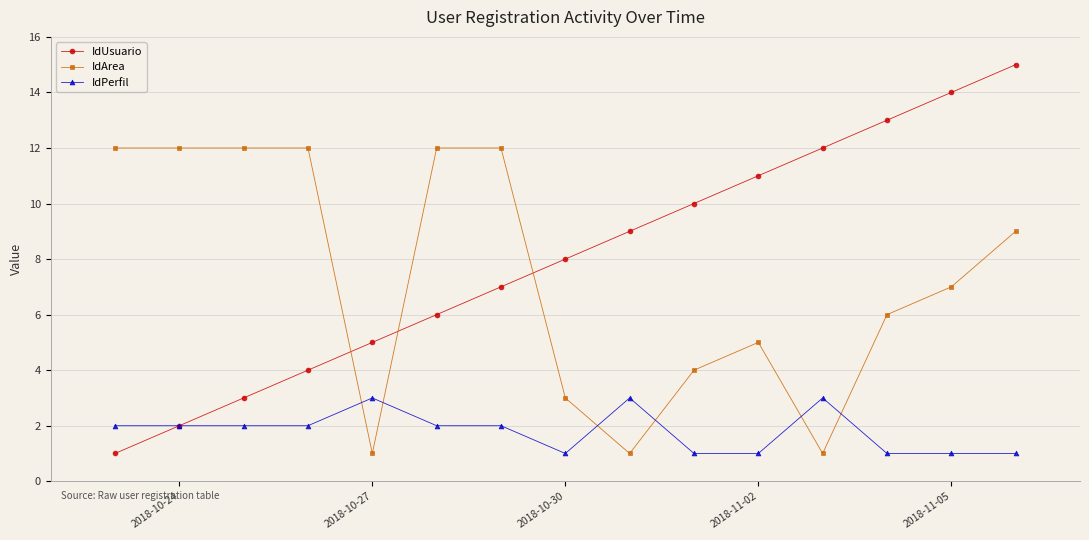

What is the value of the IdArea point at the 1st from the left?

12